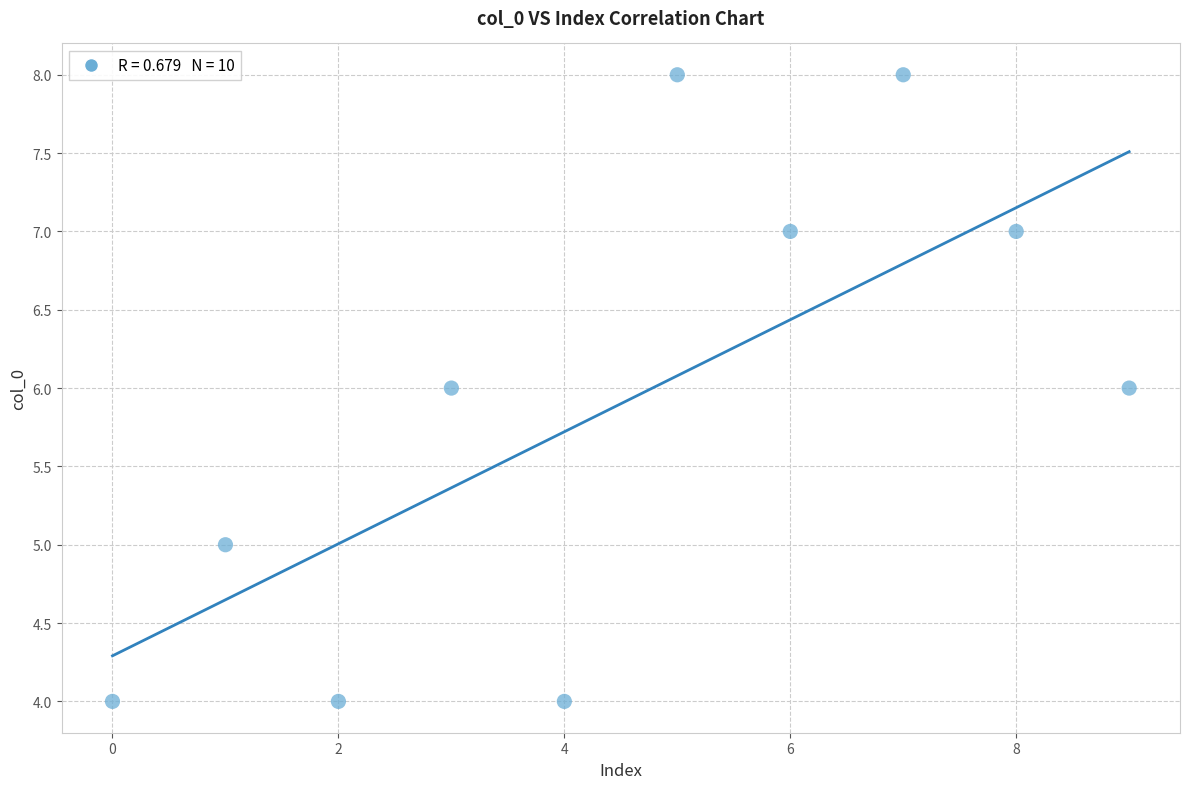

What is the average Y value?

6